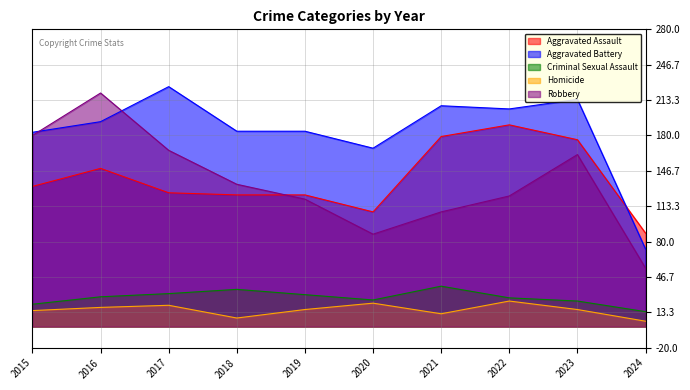

Reading right to left, extract all data points from this chart.

Aggravated Assault: 2024=88	2023=176	2022=190	2021=179	2020=108	2019=124	2018=124	2017=126	2016=149	2015=132
Aggravated Battery: 2024=73	2023=214	2022=205	2021=208	2020=168	2019=184	2018=184	2017=226	2016=193	2015=183
Criminal Sexual Assault: 2024=14	2023=24	2022=27	2021=38	2020=25	2019=30	2018=35	2017=31	2016=28	2015=21
Homicide: 2024=5	2023=16	2022=24	2021=12	2020=22	2019=16	2018=8	2017=20	2016=18	2015=15
Robbery: 2024=55	2023=162	2022=123	2021=108	2020=87	2019=120	2018=134	2017=166	2016=220	2015=180